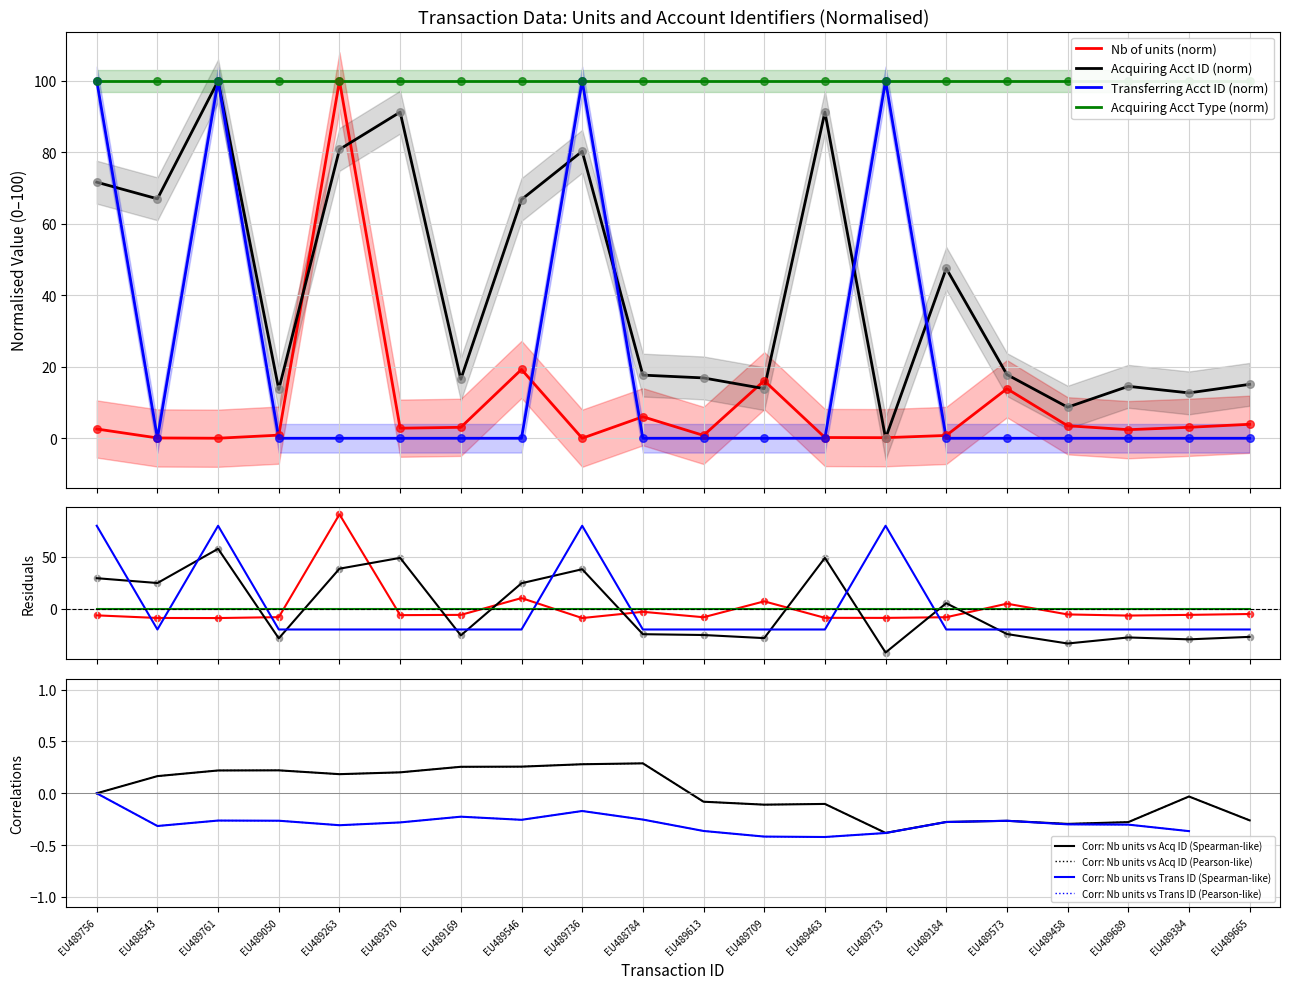

Which series contains the lowest Y value?

Acquiring Account Identifier